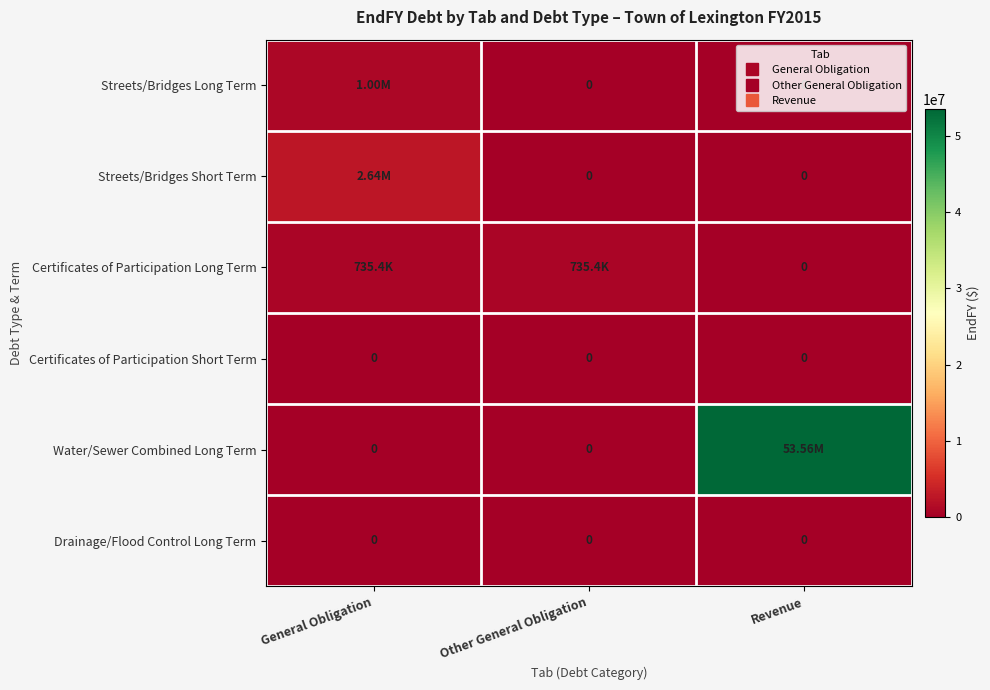

What is the difference between the maximum and minimum values in the Streets/Bridges Short Term series?

2640000